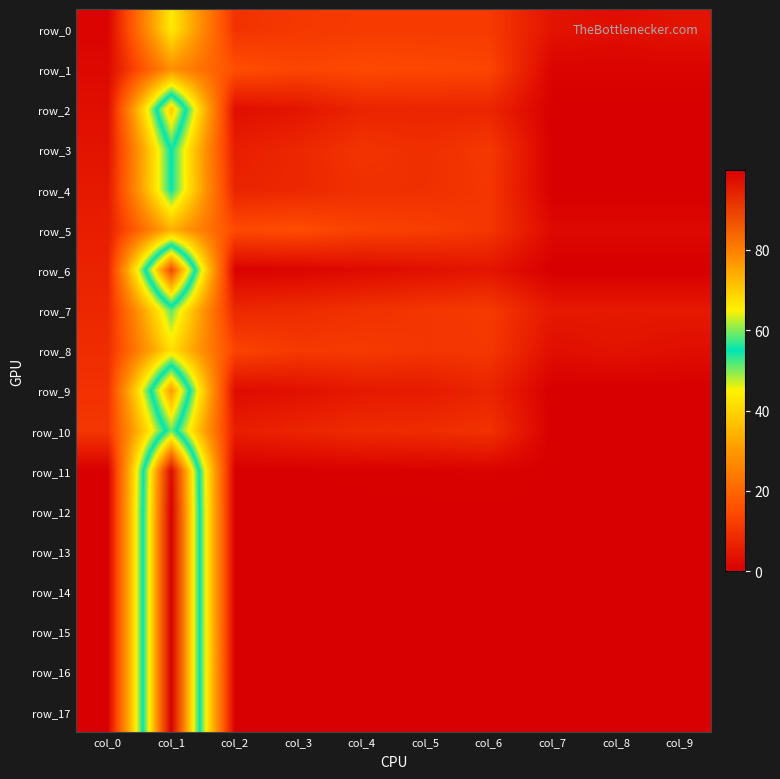

Reading left to right, what are all the values shown in this chart?

row_0: 1.0	43.8	10.1	11.2	11.6	11.7	11.6	4.0	3.0	4.0
row_1: 2.0	28.2	15.5	13.7	14.6	14.3	13.7	1.0	1.0	1.0
row_2: 3.0	70.5	3.1	4.3	7.3	7.4	7.4	0.0	0.0	0.0
row_3: 4.0	55.2	6.0	7.8	10.4	9.2	11.3	0.0	0.0	0.0
row_4: 5.0	54.9	7.2	7.9	9.5	9.6	10.8	0.0	0.0	0.0
row_5: 6.0	34.0	14.6	15.1	13.1	12.4	10.8	2.0	2.0	2.0
row_6: 7.0	88.3	0.7	1.2	2.2	3.3	4.3	0.0	0.0	0.0
row_7: 8.0	51.5	7.9	8.6	9.8	10.7	11.5	5.0	5.0	5.0
row_8: 9.0	41.9	13.4	11.4	11.6	10.7	11.1	3.0	4.0	3.0
row_9: 10.0	76.4	2.6	3.4	5.0	5.4	7.3	0.0	0.0	0.0
row_10: 11.0	59.1	6.1	7.2	8.7	8.9	9.9	0.0	0.0	0.0
row_11: 0.0	98.1	0.1	0.1	0.4	0.5	0.8	0.0	0.0	0.0
row_12: 0.0	99.7	0.0	0.0	0.0	0.1	0.1	0.0	0.0	0.0
row_13: 0.0	100.0	0.0	0.0	0.0	0.0	0.0	0.0	0.0	0.0
row_14: 0.0	100.0	0.0	0.0	0.0	0.0	0.0	0.0	0.0	0.0
row_15: 0.0	100.0	0.0	0.0	0.0	0.0	0.0	0.0	0.0	0.0
row_16: 0.0	100.0	0.0	0.0	0.0	0.0	0.0	0.0	0.0	0.0
row_17: 0.0	99.9	0.0	0.0	0.0	0.0	0.0	0.0	0.0	0.0